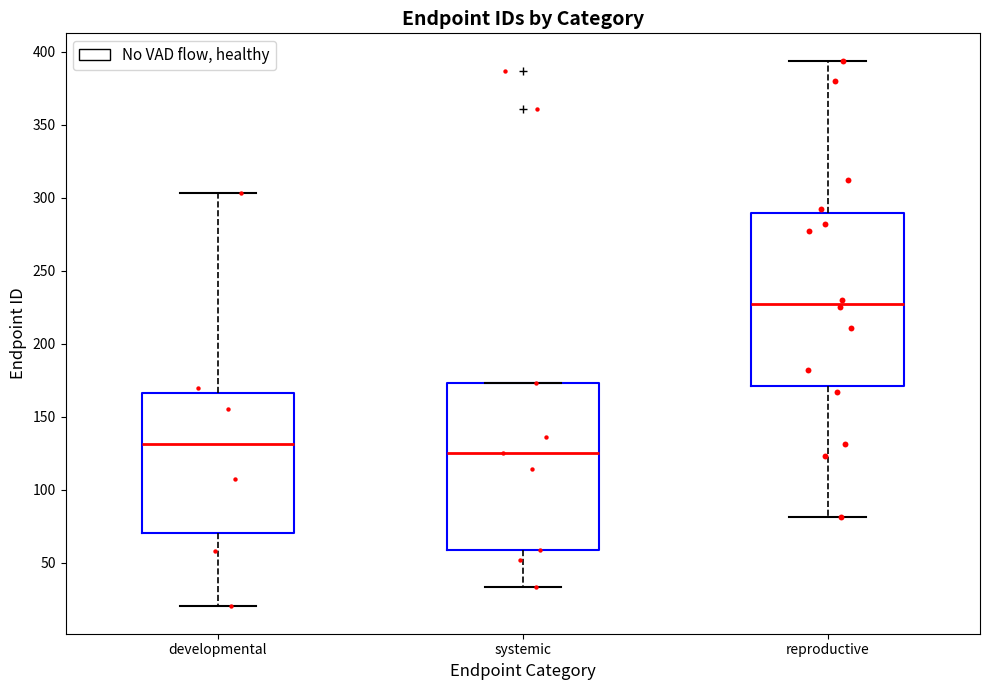

Which box's median line is the lowest?

systemic